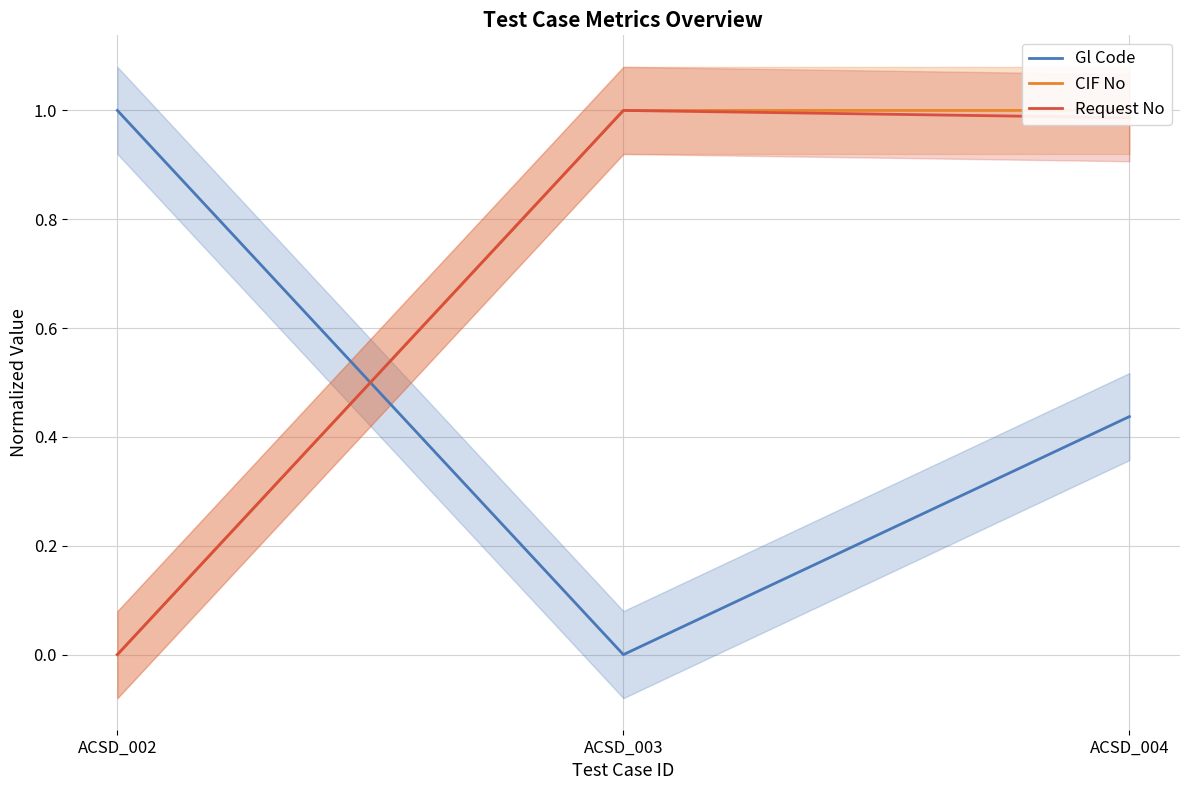

Which category has the highest value in the Gl Code series?

ACSD_002